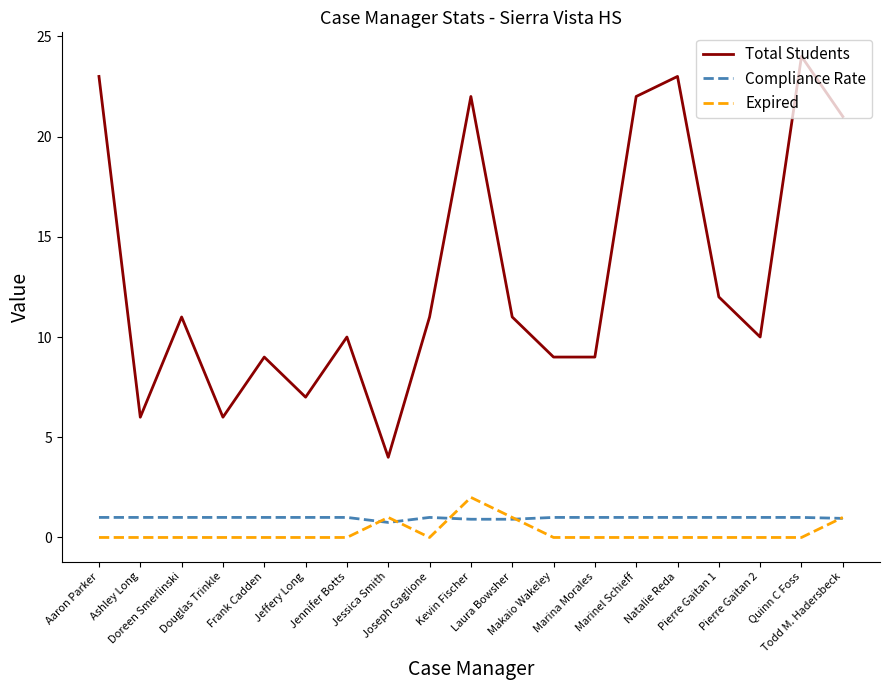

What is the sum of the Total Students values at Pierre Gaitan 2 and Doreen Smerlinski?

21.0